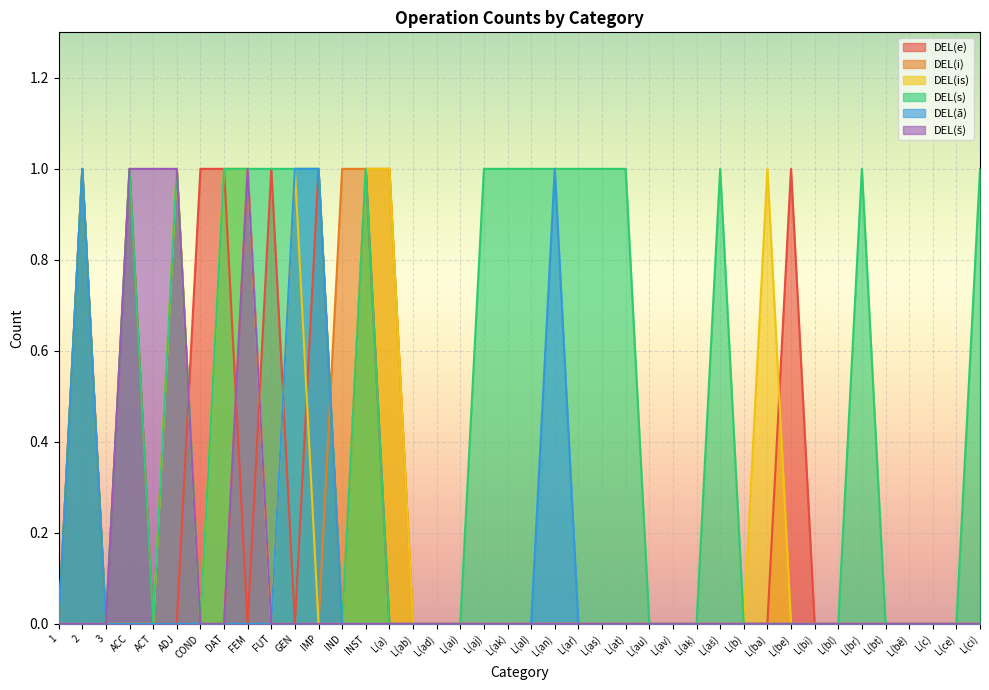

The value of DEL(ā) at L(ai) is -1. True or false?

False